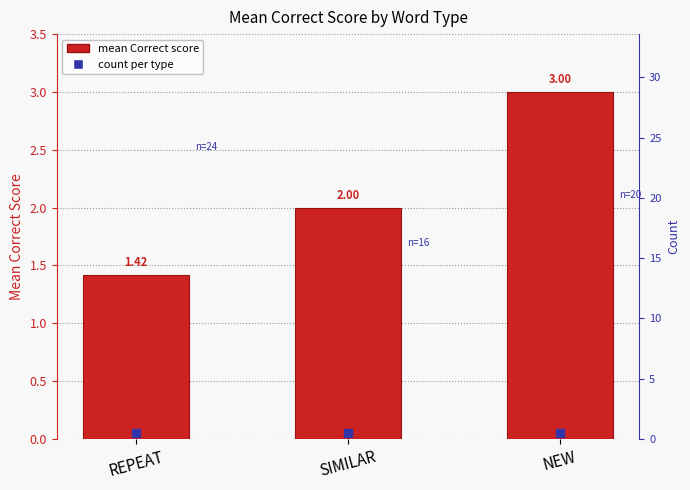

What is the change in value from REPEAT to SIMILAR?

+0.6